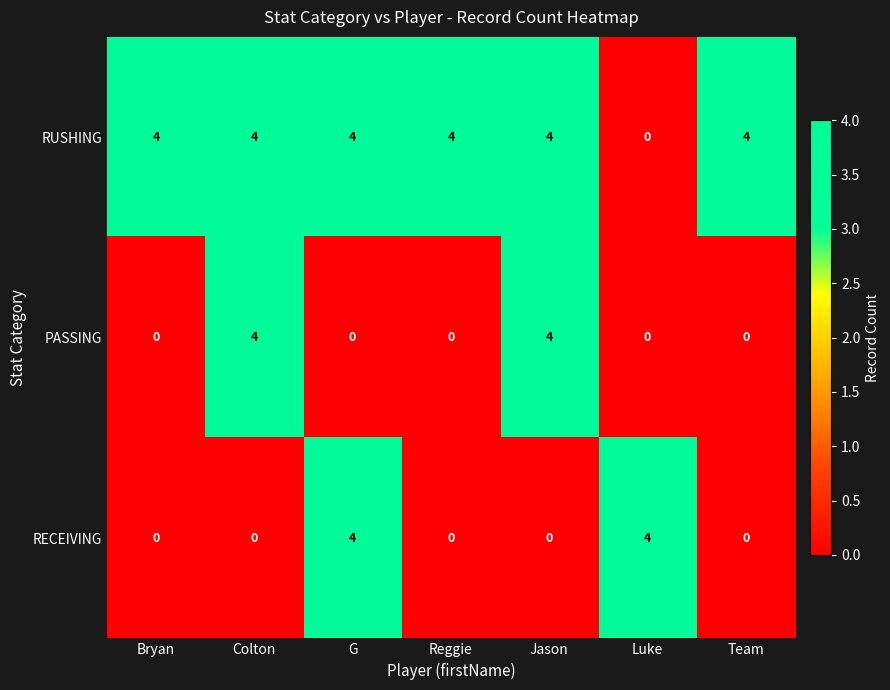

Is it true that RECEIVING equals 4 at Luke?

True